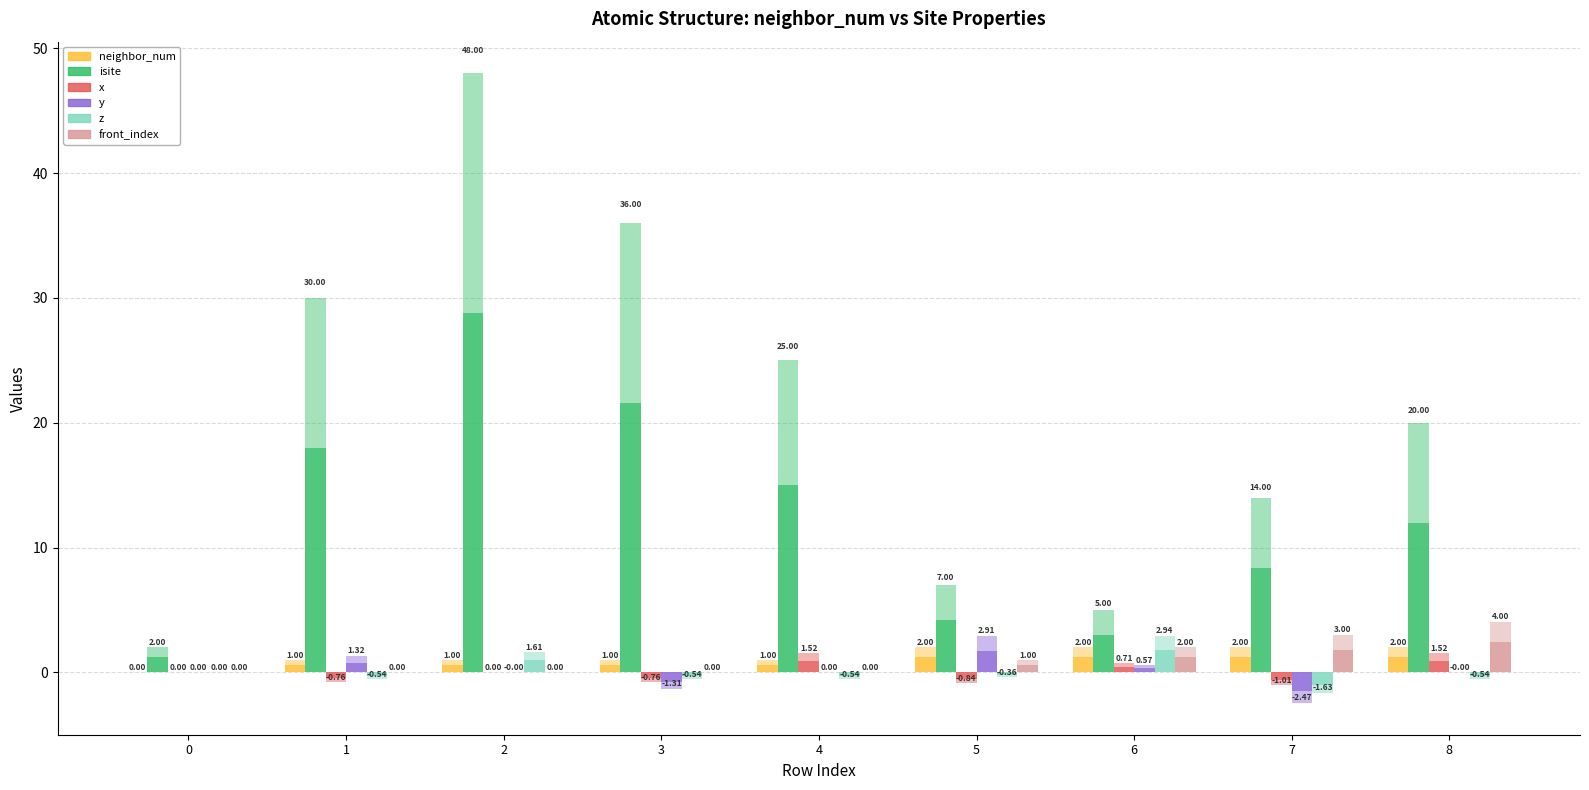

Is it true that front_index equals -1.4 at 0?

False